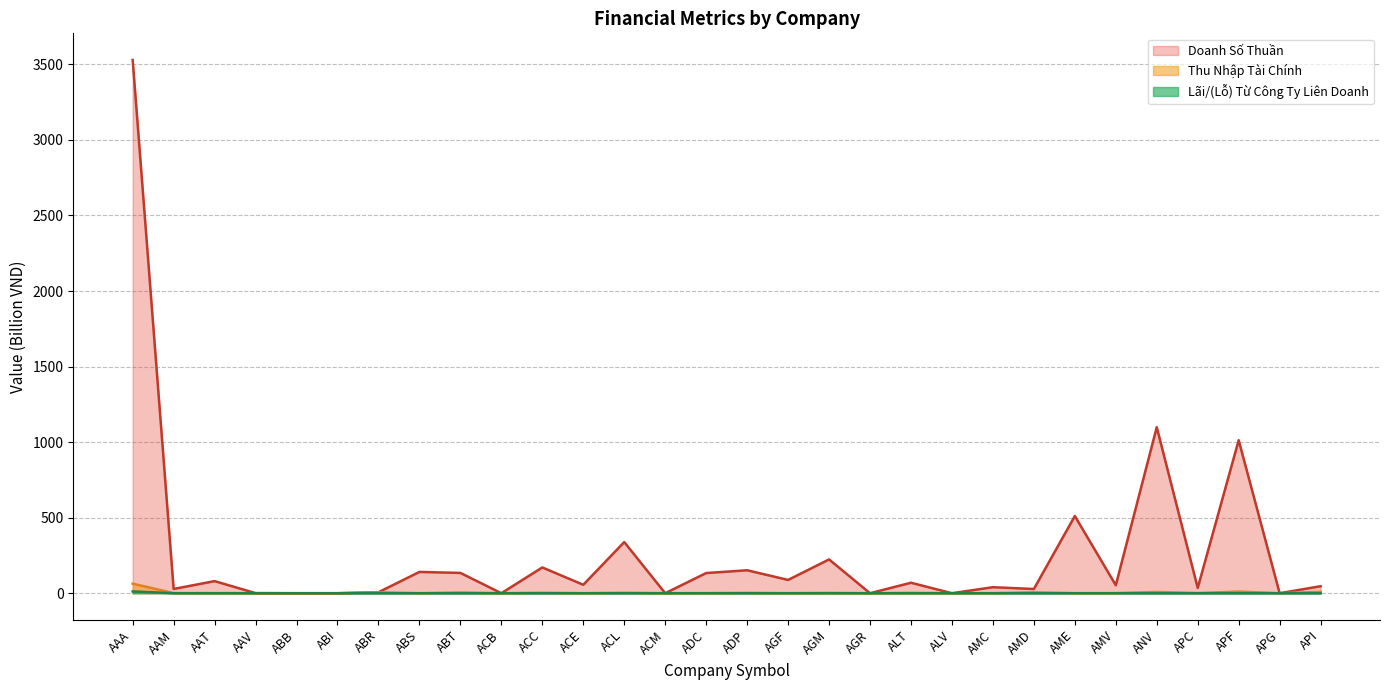

What is the spread (max minus min) of values at ABR?

6.4